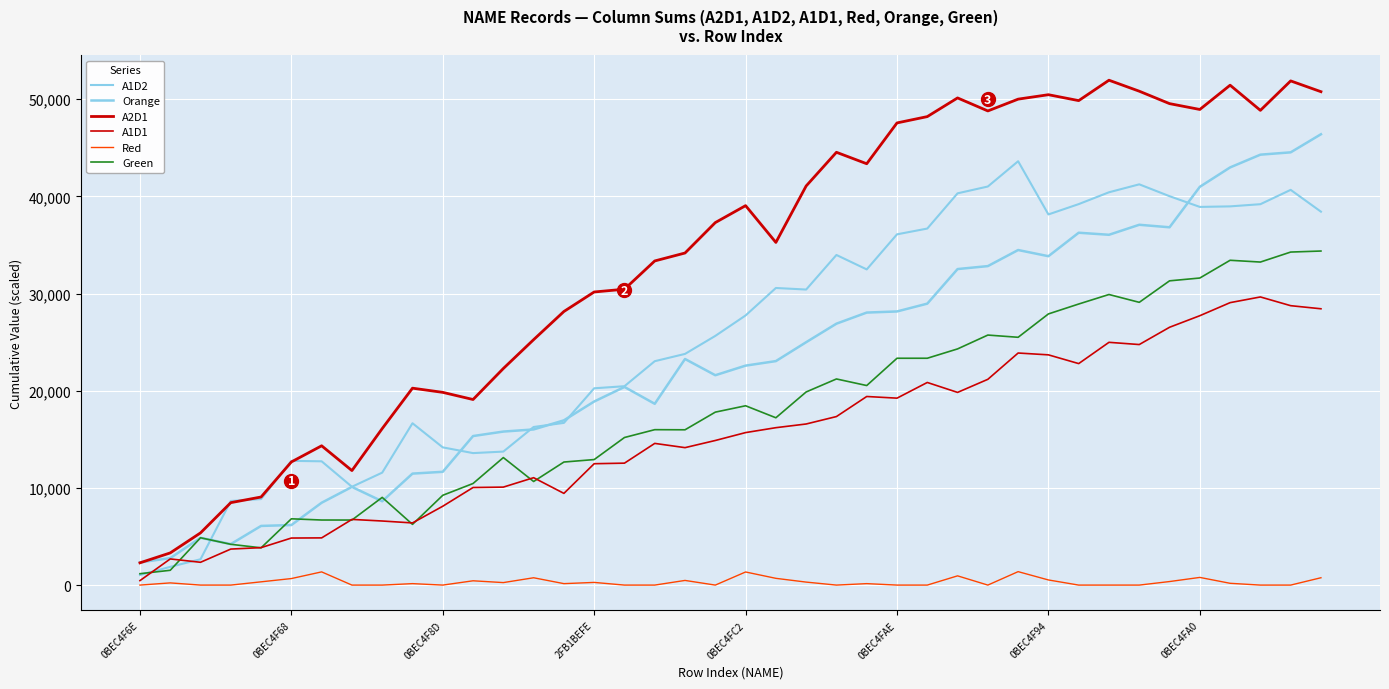

Count the number of data series in this chart.

6